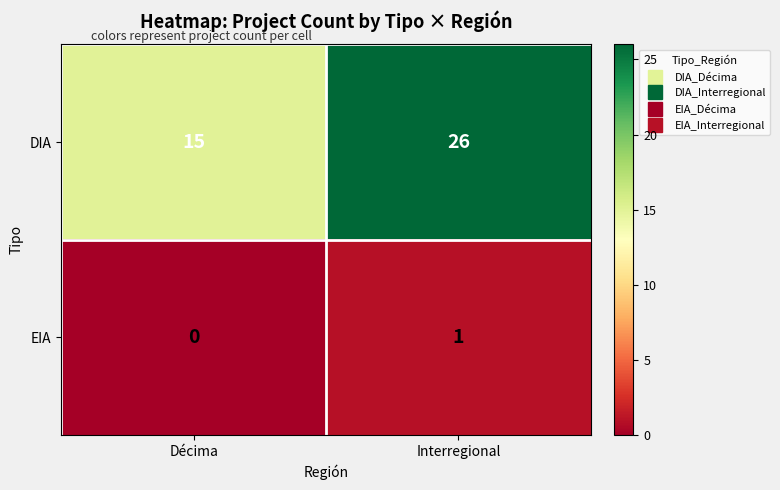

What is the approximate value of DIA at Interregional, to the nearest 10?

30